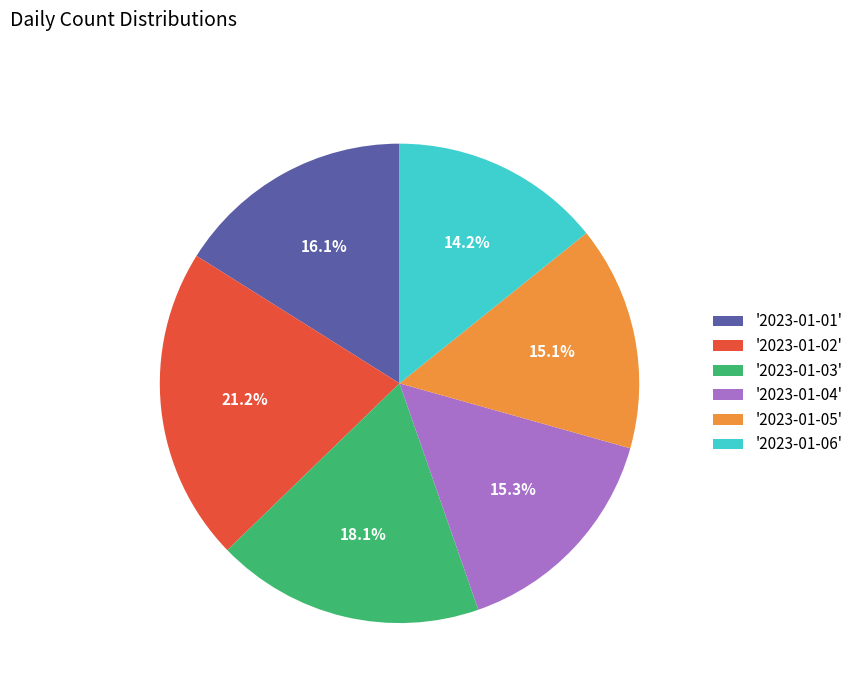

What portion of the pie excludes '2023-01-04'?

84.7%